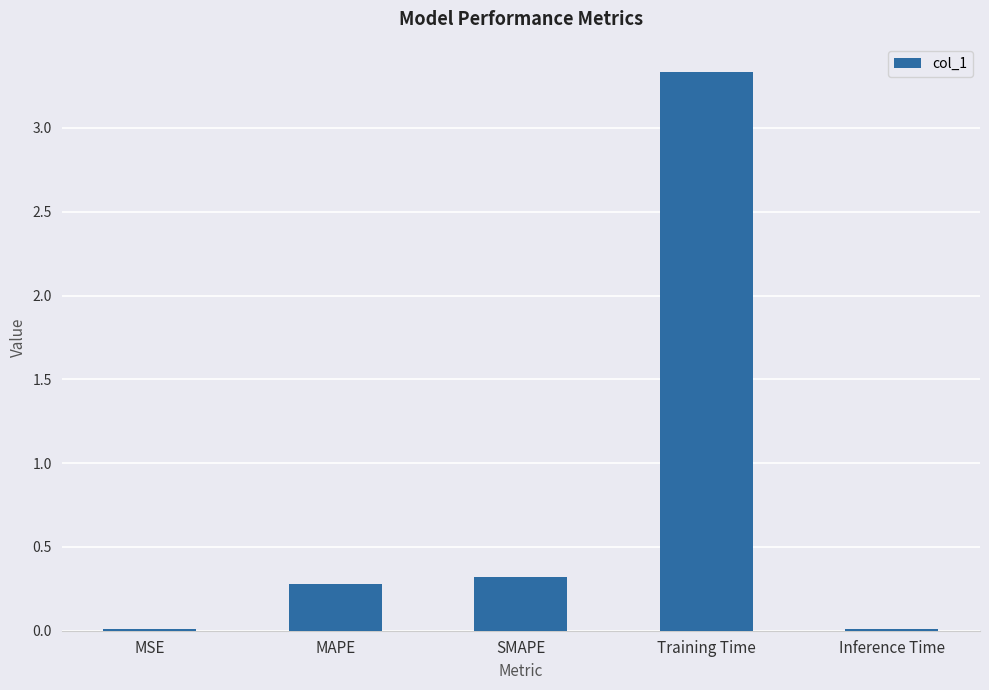

What position from the right is Training Time?

2